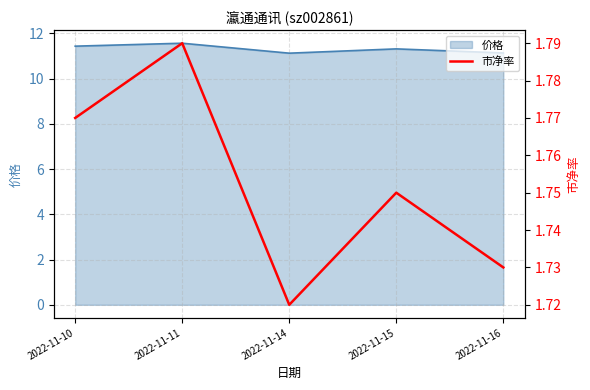

Rank the categories by value from lowest to highest.

2022-11-14, 2022-11-16, 2022-11-15, 2022-11-10, 2022-11-11